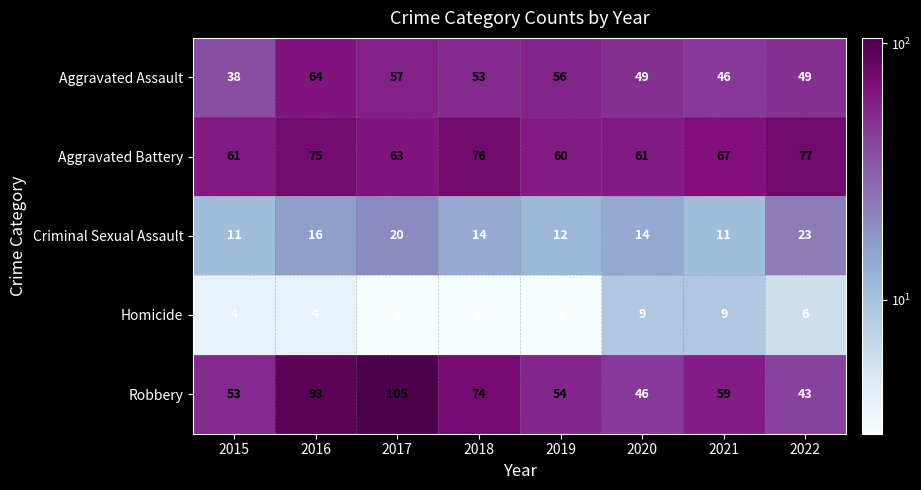

Rank the series by their maximum value, from highest to lowest.

Robbery, Aggravated Battery, Aggravated Assault, Criminal Sexual Assault, Homicide